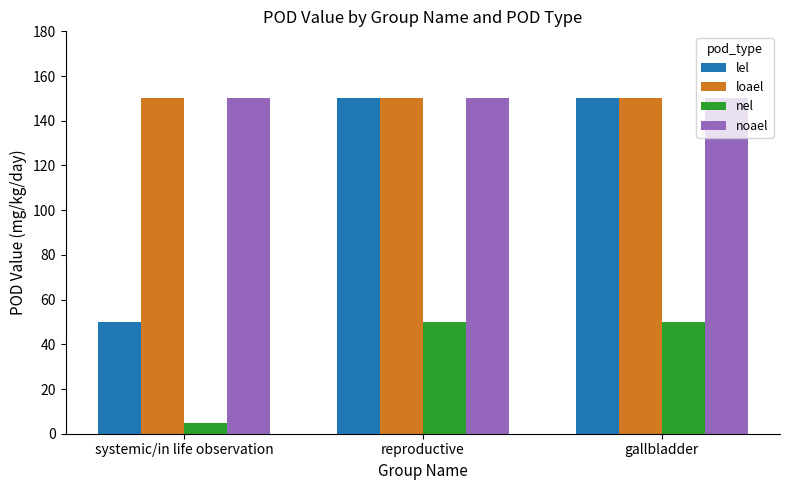

Reading left to right, what are all the values shown in this chart?

lel: 50	150	150
loael: 150	150	150
nel: 5	50	50
noael: 150	150	150